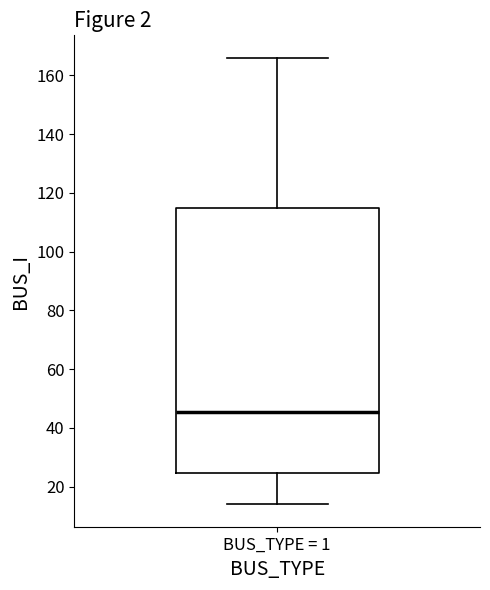

Read this box plot against the y-axis: the position of the median line, the range covered by the box, and the ends of both whiskers. The values are not printed on the chart, so give them approximately, as read against the axis.

median 46, box 24 to 116, whiskers 14 to 166